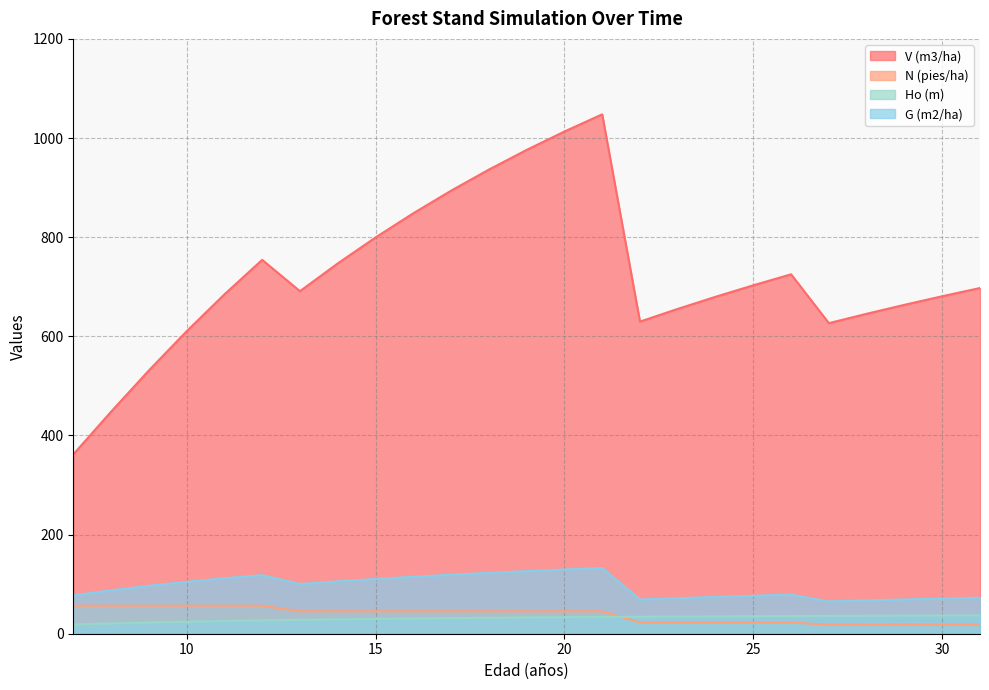

Between 21 and 24, which series saw the biggest shift?

V (m3/ha)